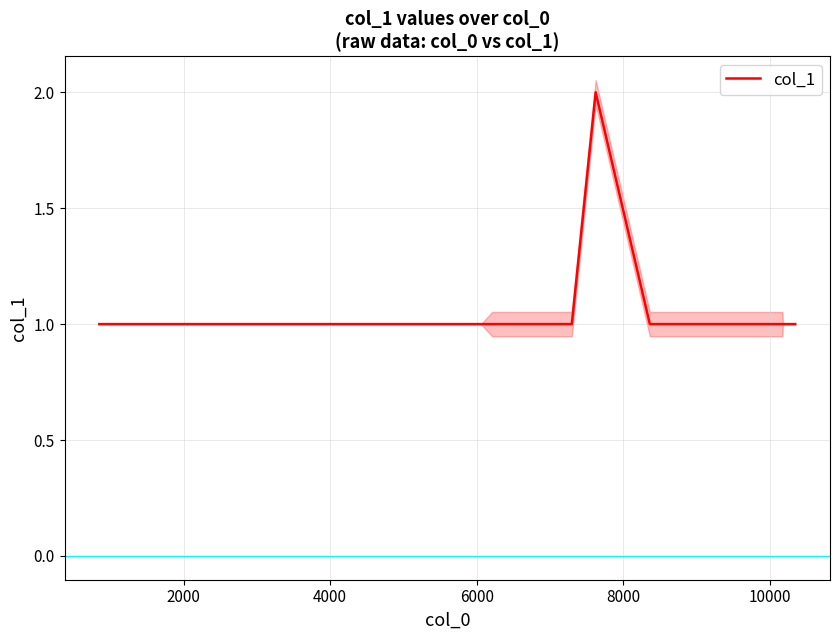

Count the number of data series in this chart.

1